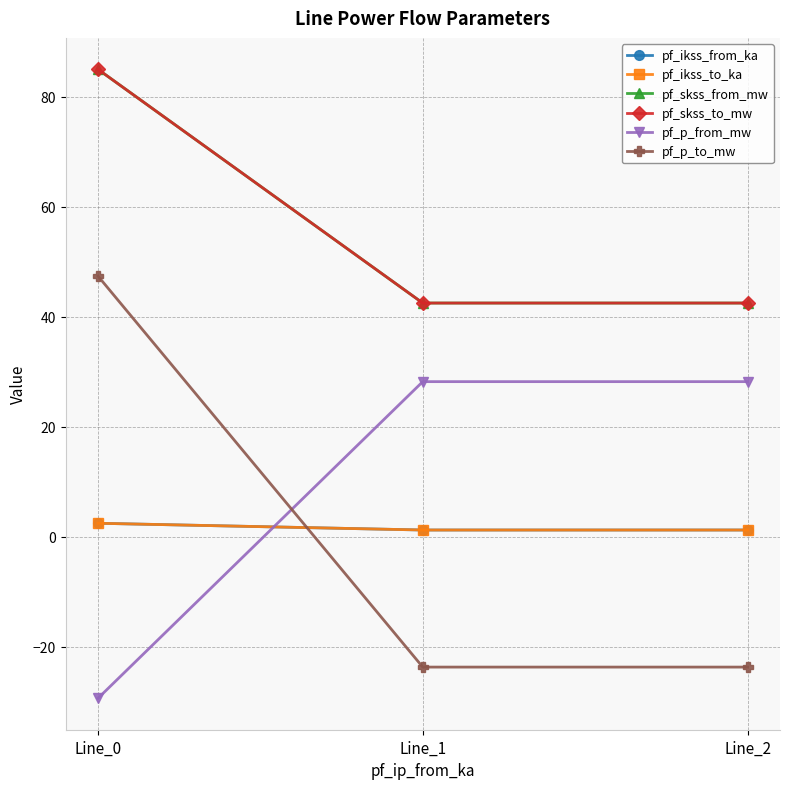

What is the spread (max minus min) of values at Line_0?

114.3